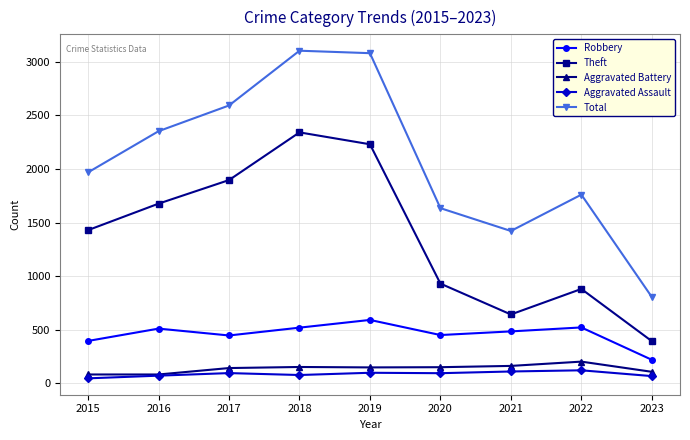

What value does the Robbery series have at 2017?

446